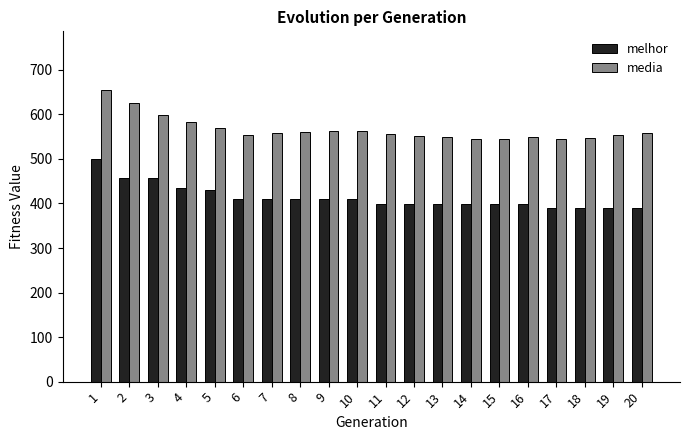

At 12, list the series in order from largest to smallest.

media, melhor